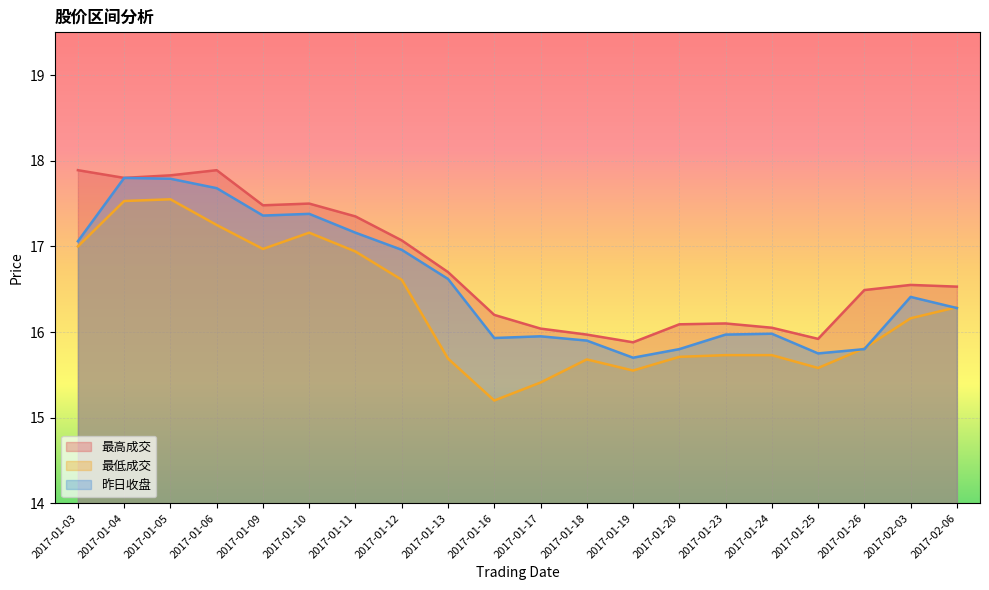

The value of 最高成交 at 2017-01-25 is 15.9. True or false?

True